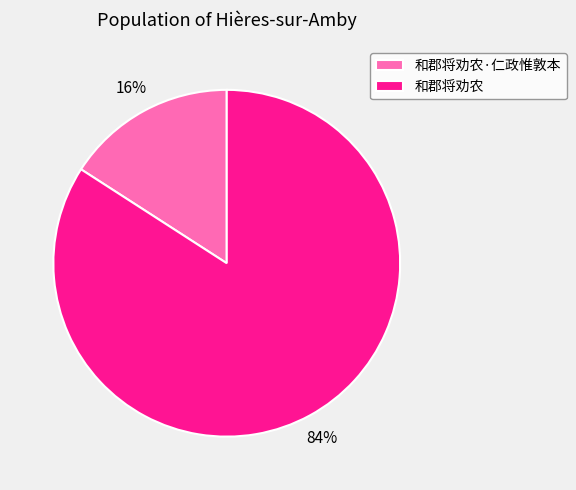

Which category has the biggest portion of the pie?

和郡将劝农